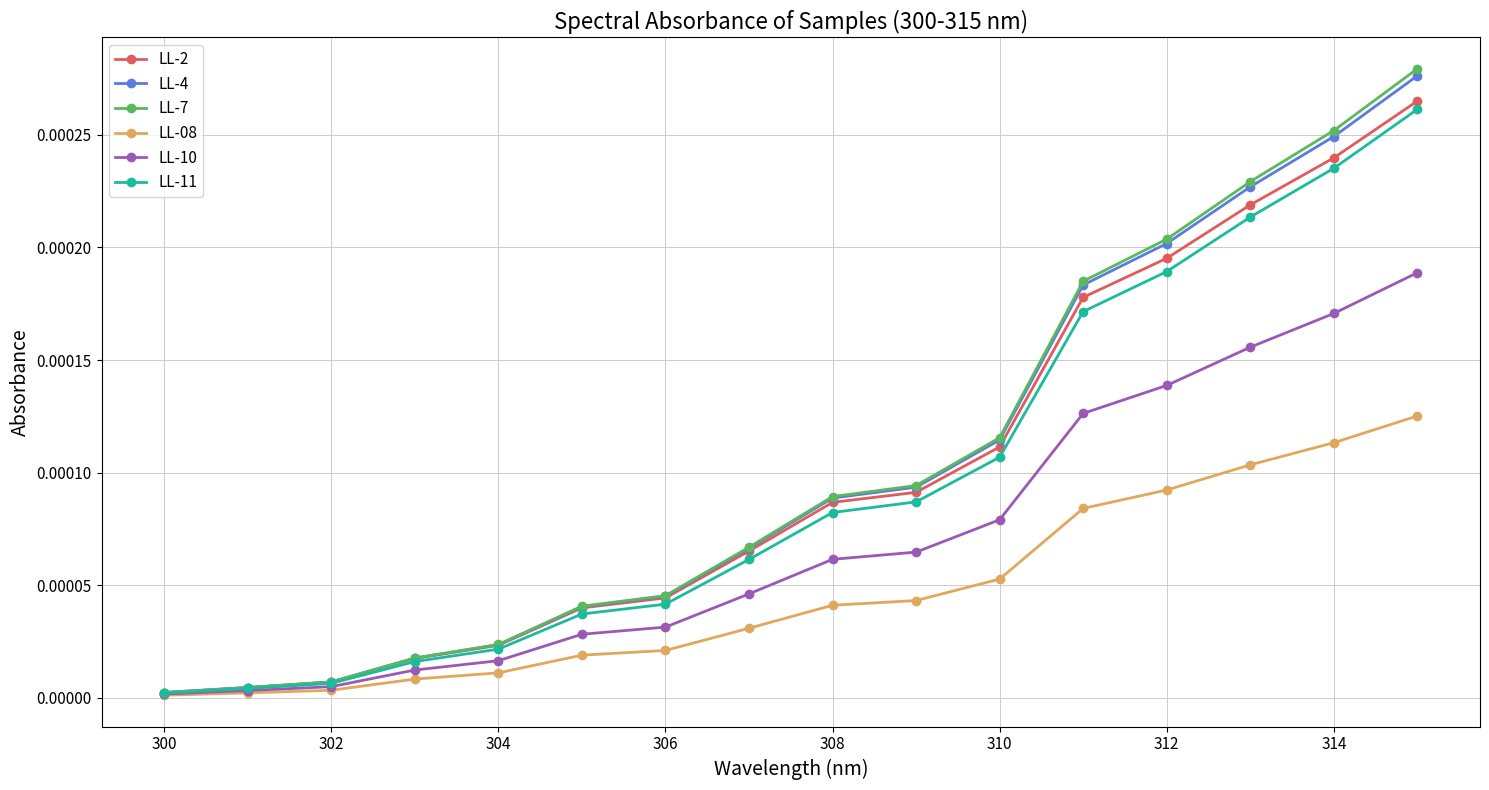

Which series has the widest spread of values?

LL-7